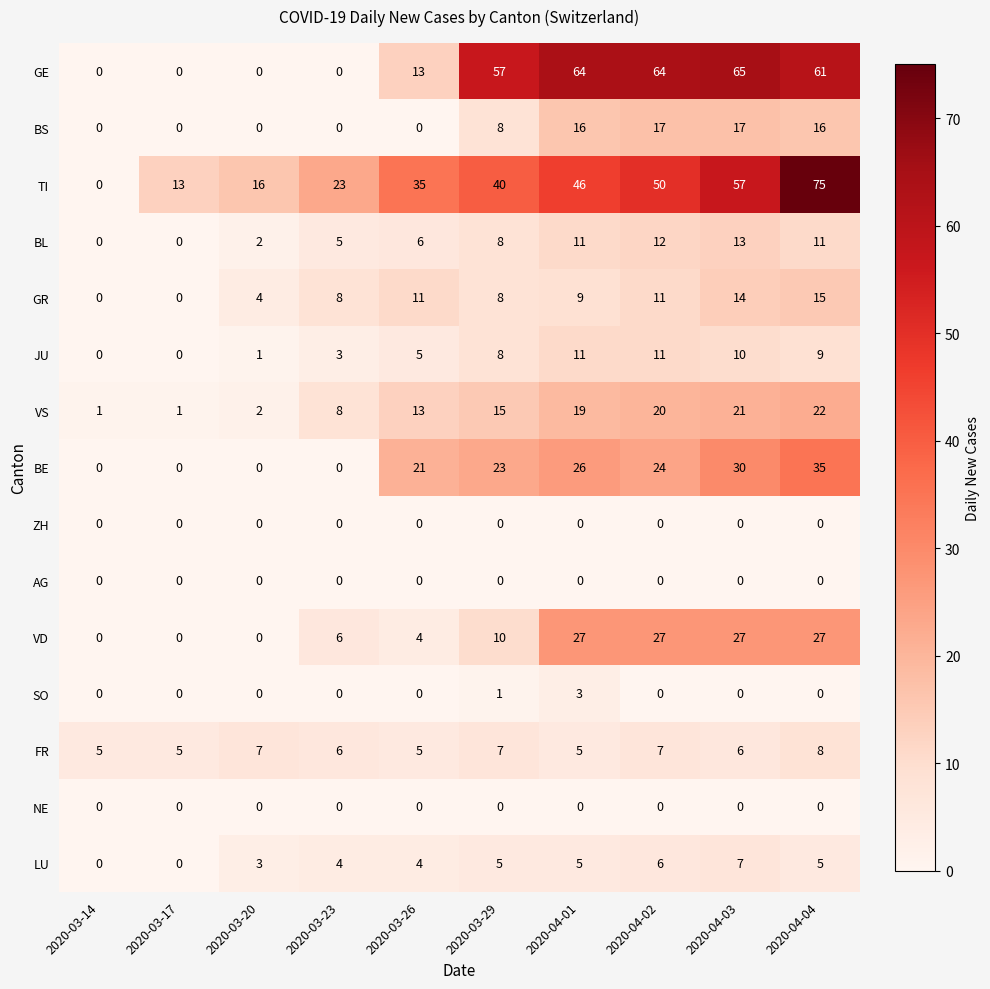

What is the total value across all series at 2020-03-14?

6